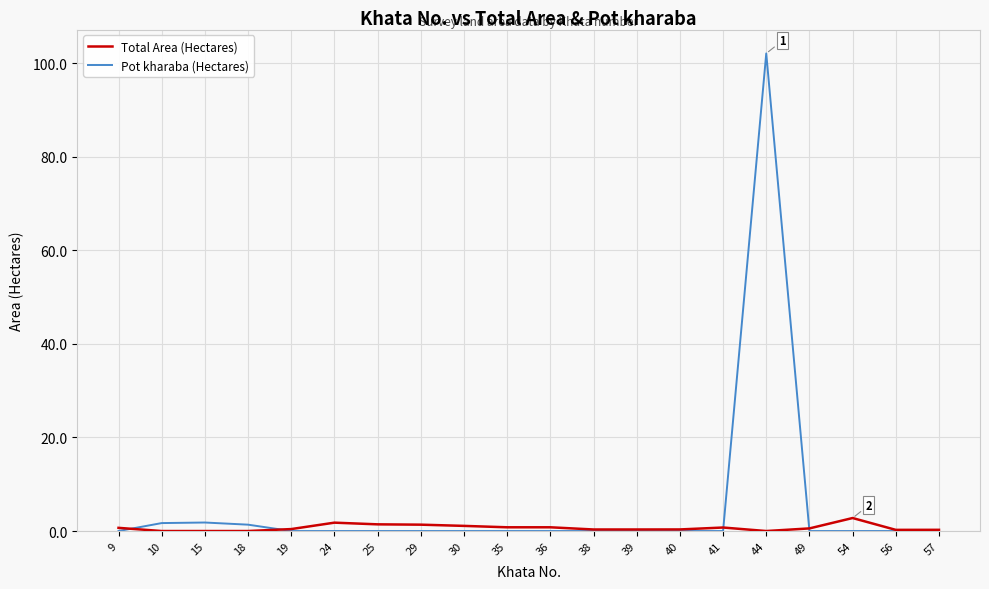

At which category is the sum across all series the highest?

44